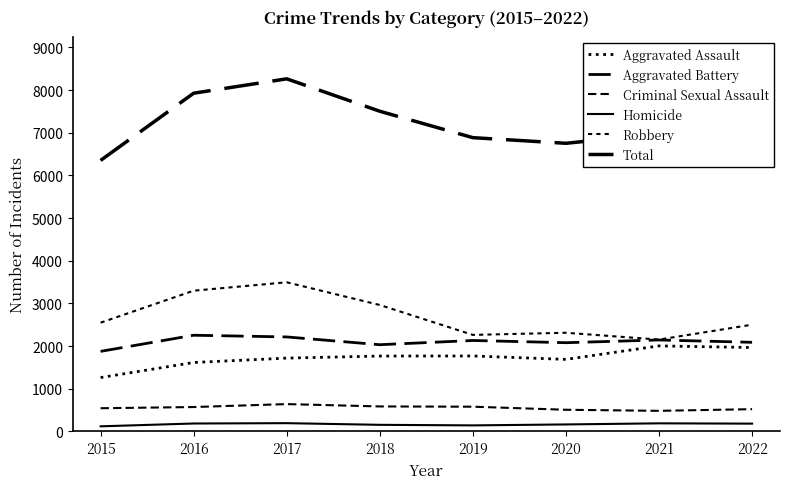

In Aggravated Assault, how many points are lower than both neighbors (excluding endpoints)?

1